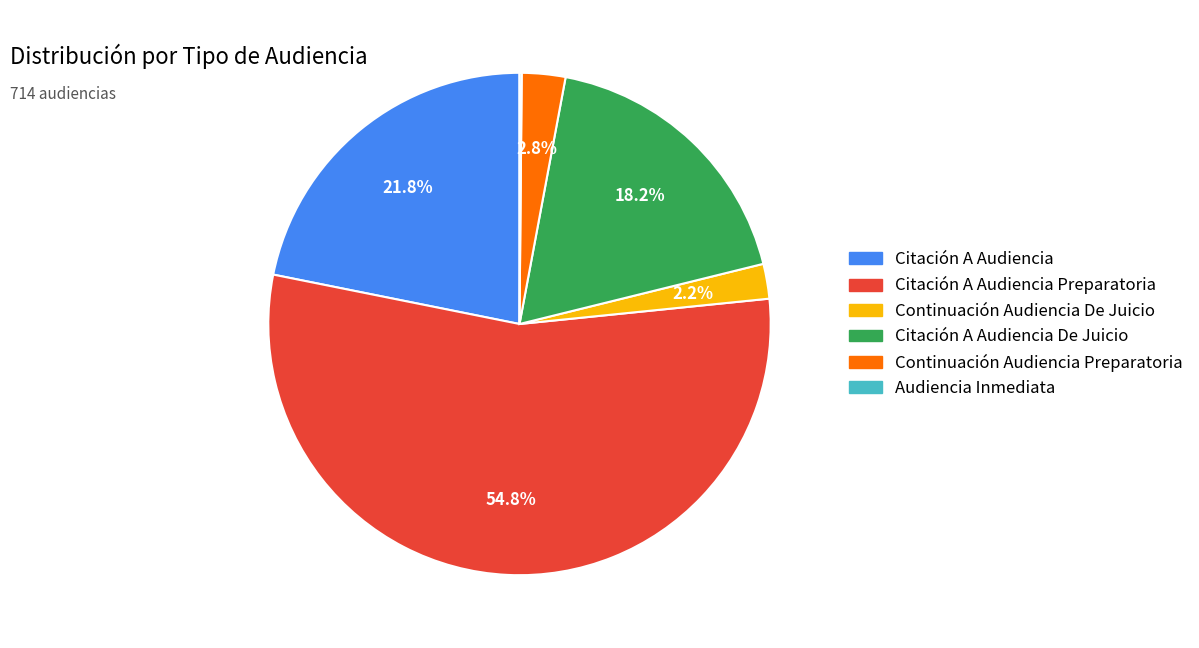

Is there any slice that represents more than half of the pie?

Yes